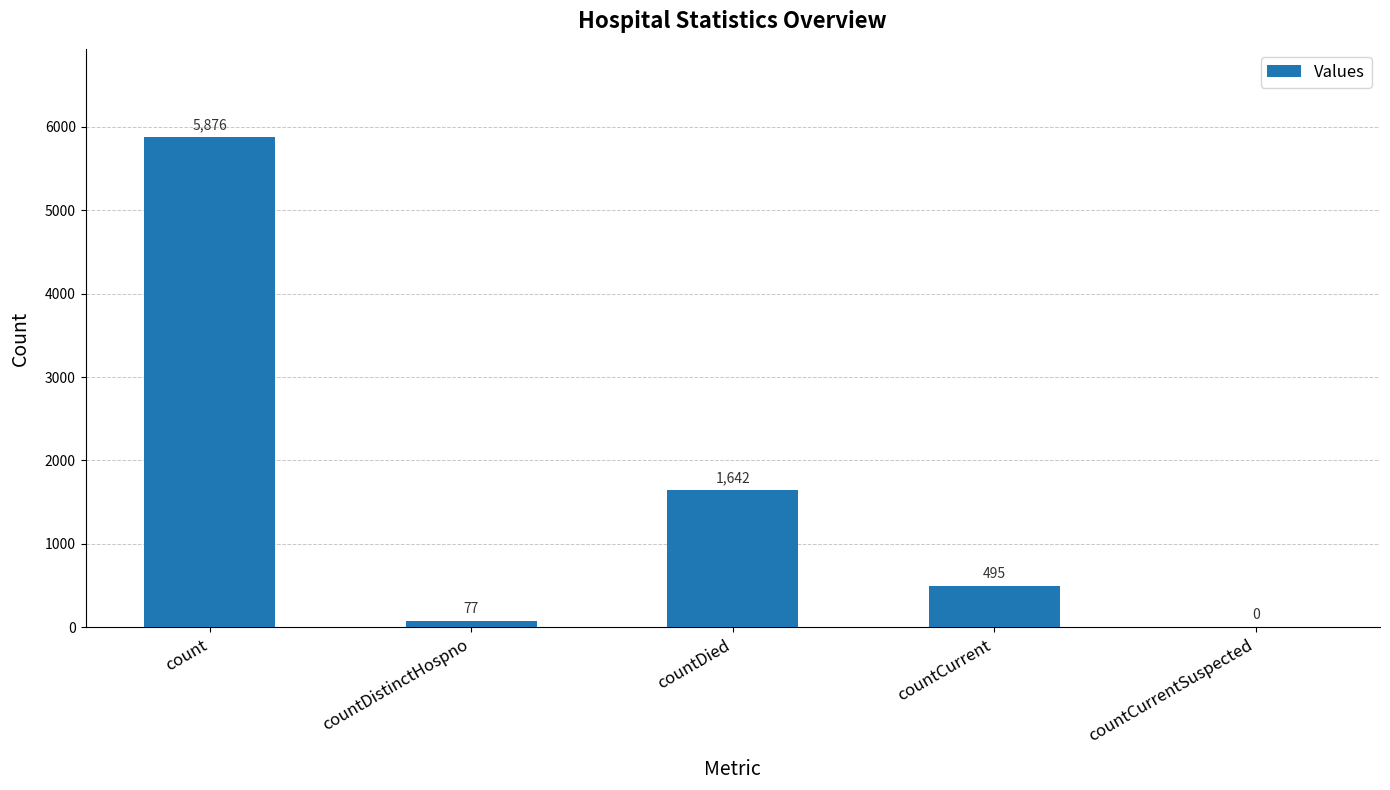

Count the number of data series in this chart.

1